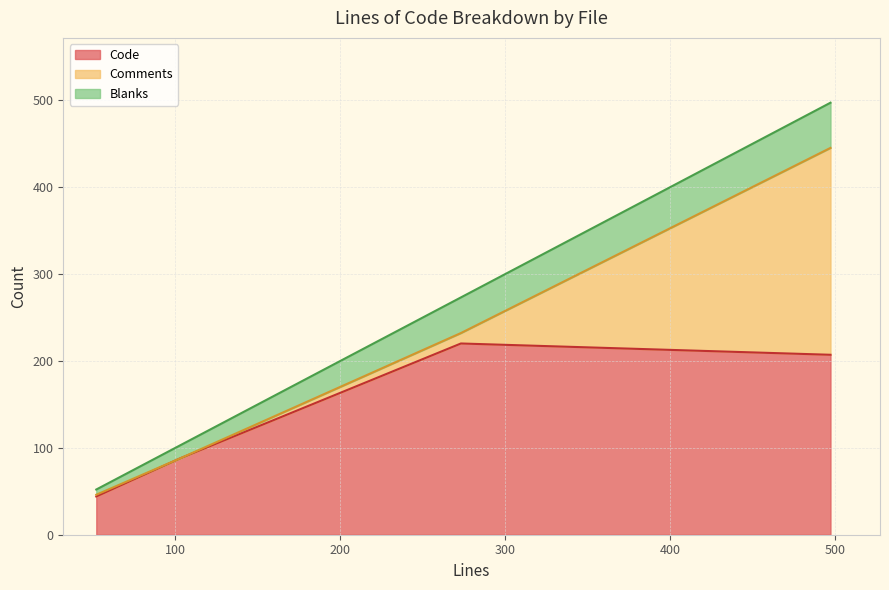

What is the minimum value for Code?

44